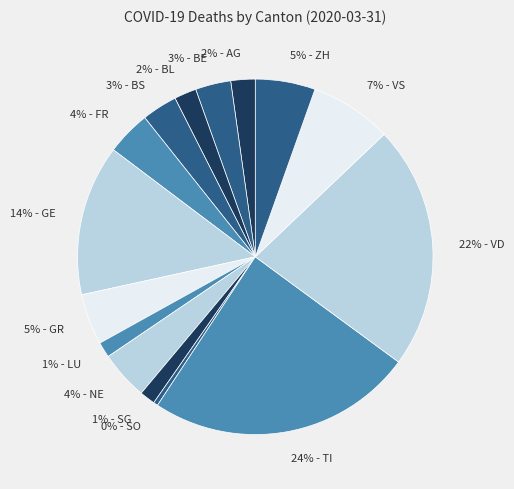

To the nearest percent, what is the average slice percentage?

7%